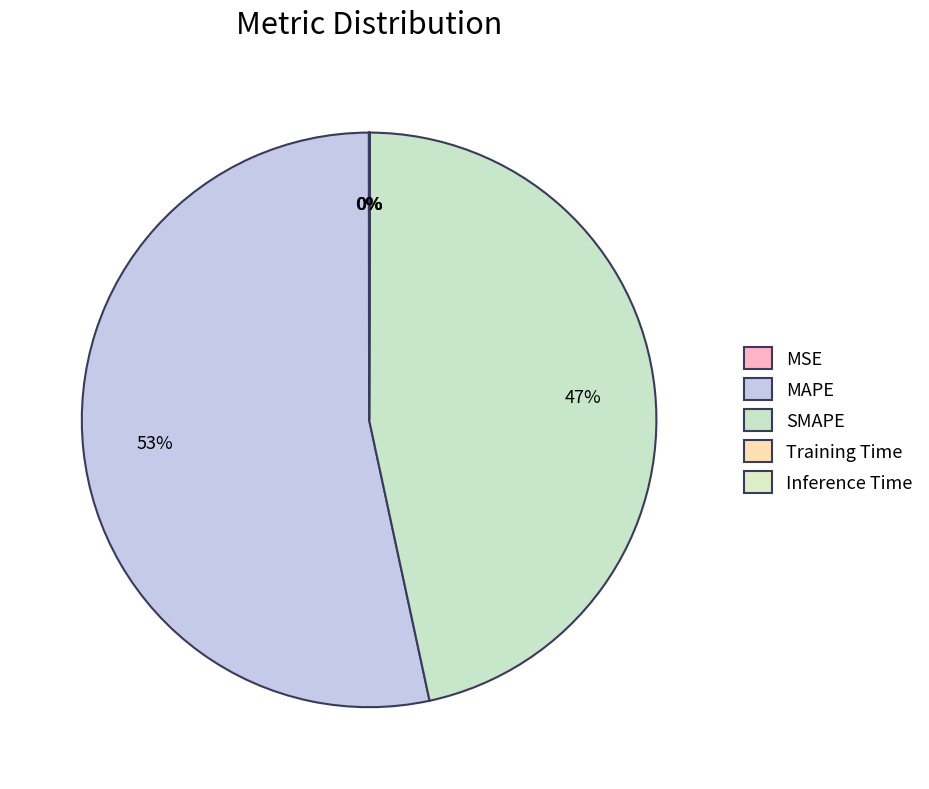

Which slice is the largest?

MAPE